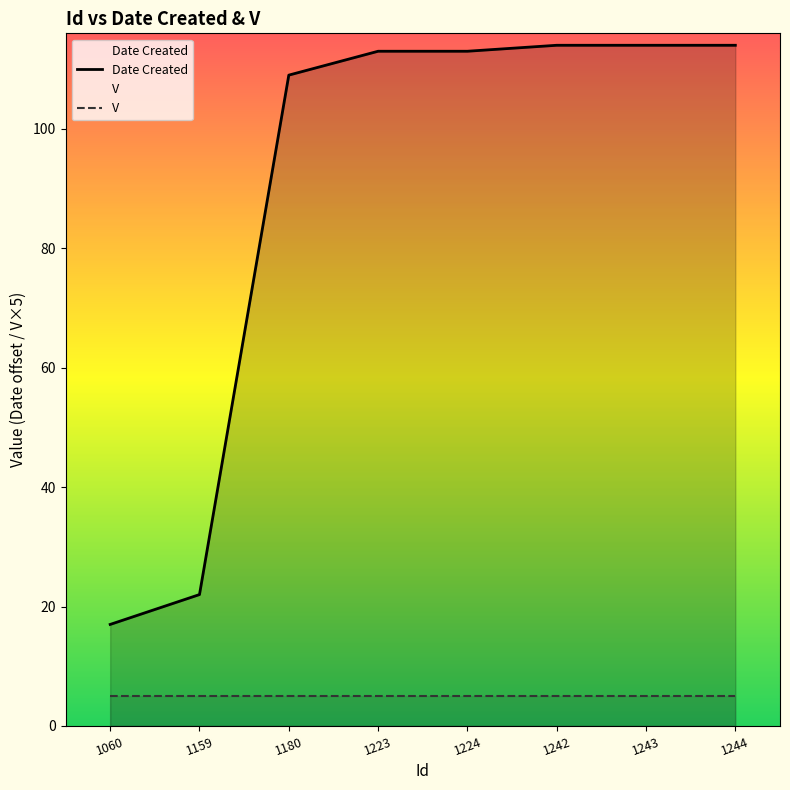

Which category has the highest value across all series?

1242